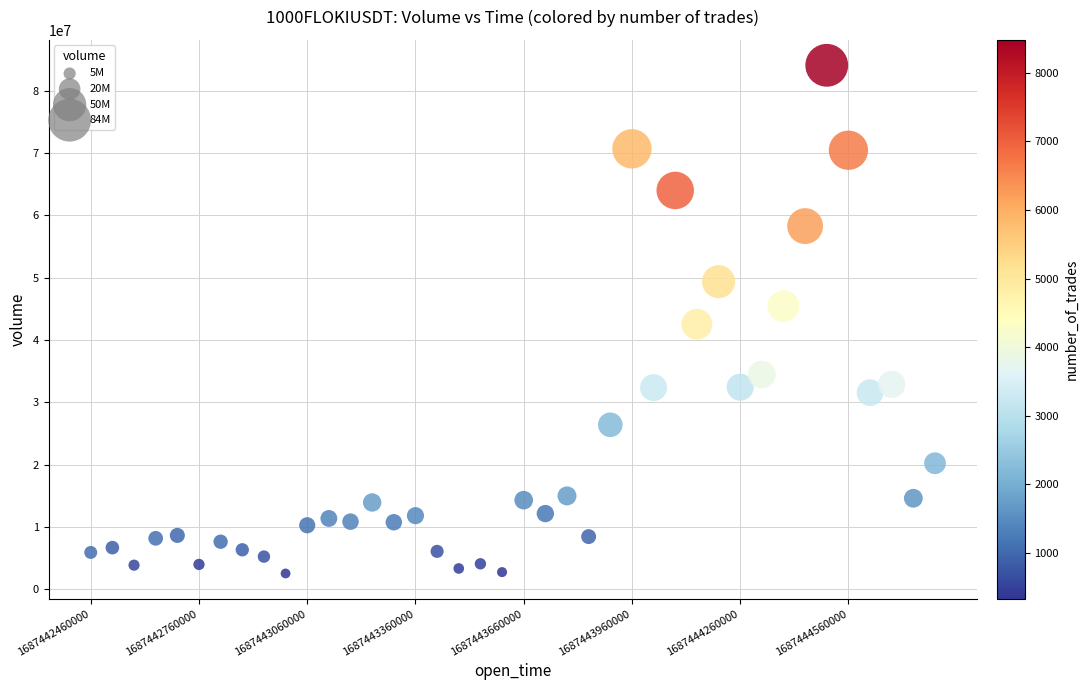

What is the range of Y values (max minus min)?

81512546